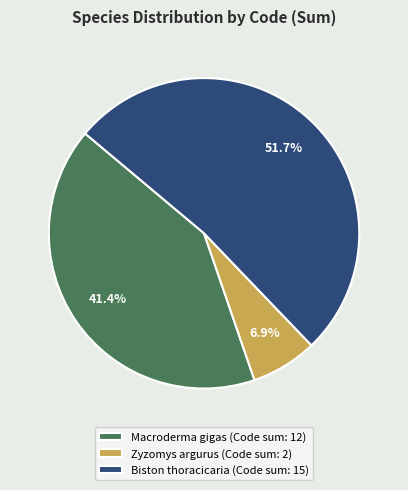

Is there a majority slice in this chart?

Yes